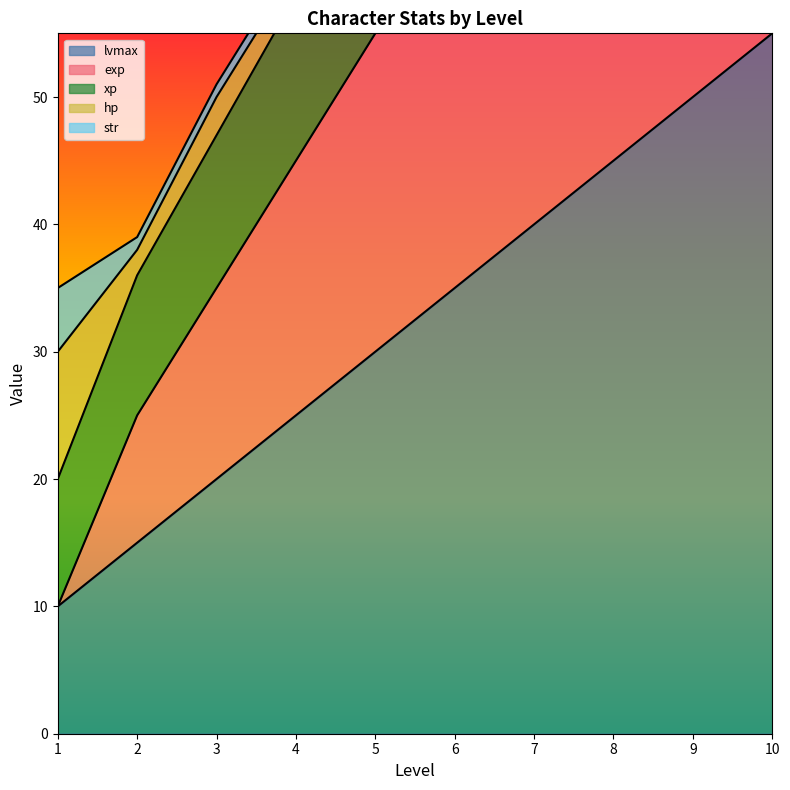

Is it true that lvmax equals 67 at 9?

False